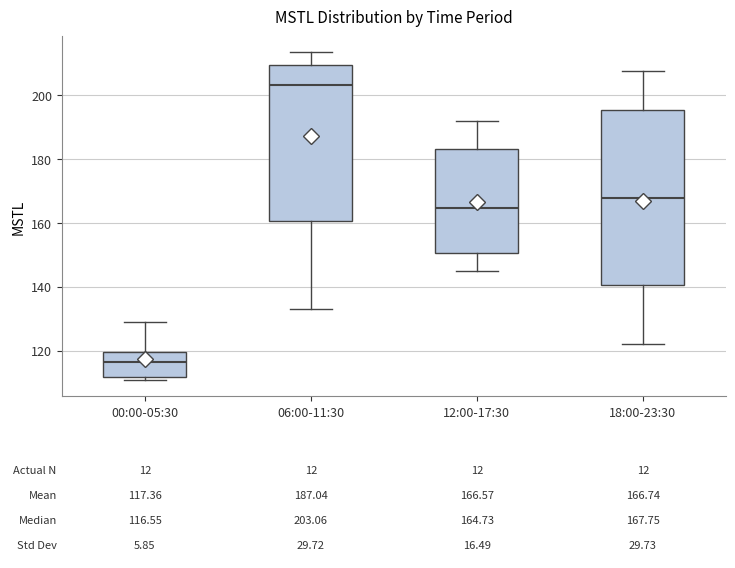

Comparing the boxes themselves (not the whiskers), which one is the tallest?

18:00-23:30